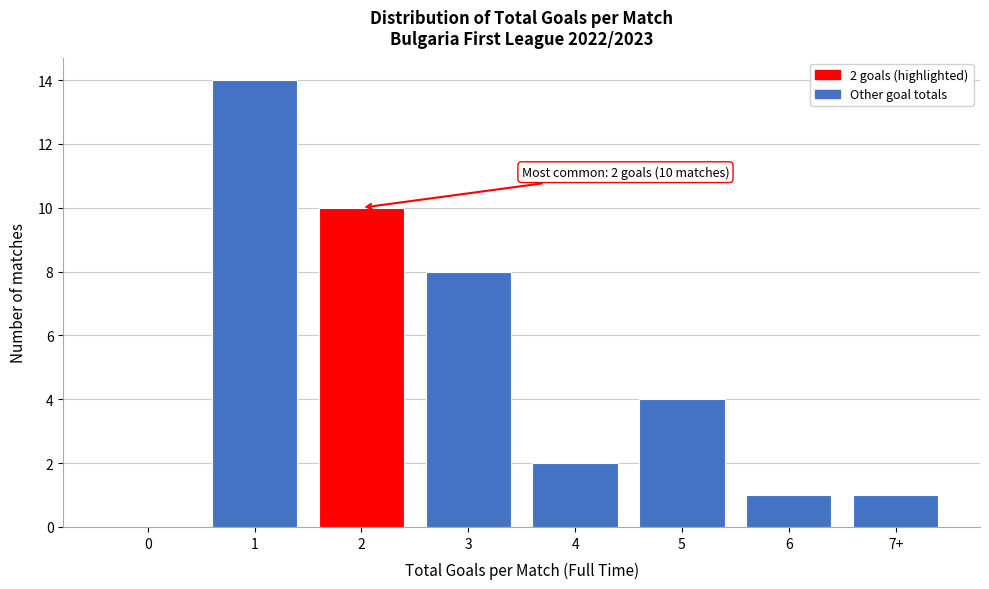

Reading left to right, transcribe all the data shown in this chart.

0=0	1=14	2=10	3=8	4=2	5=4	6=1	7+=1